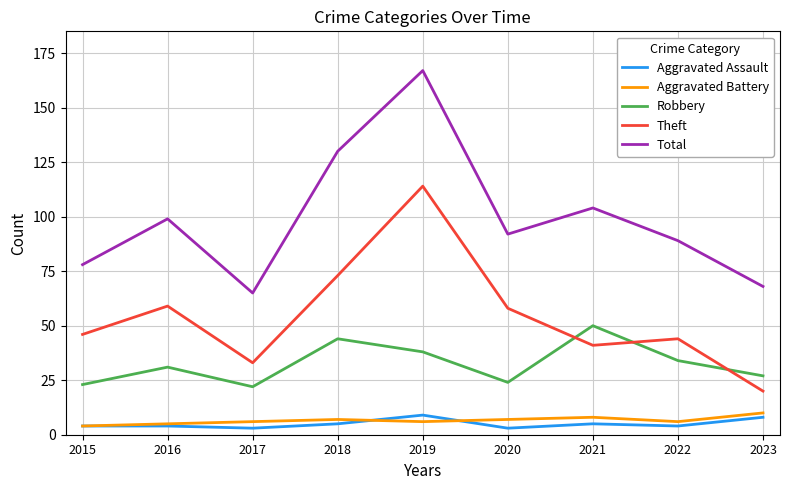

Which category has the highest value in the Total series?

2019